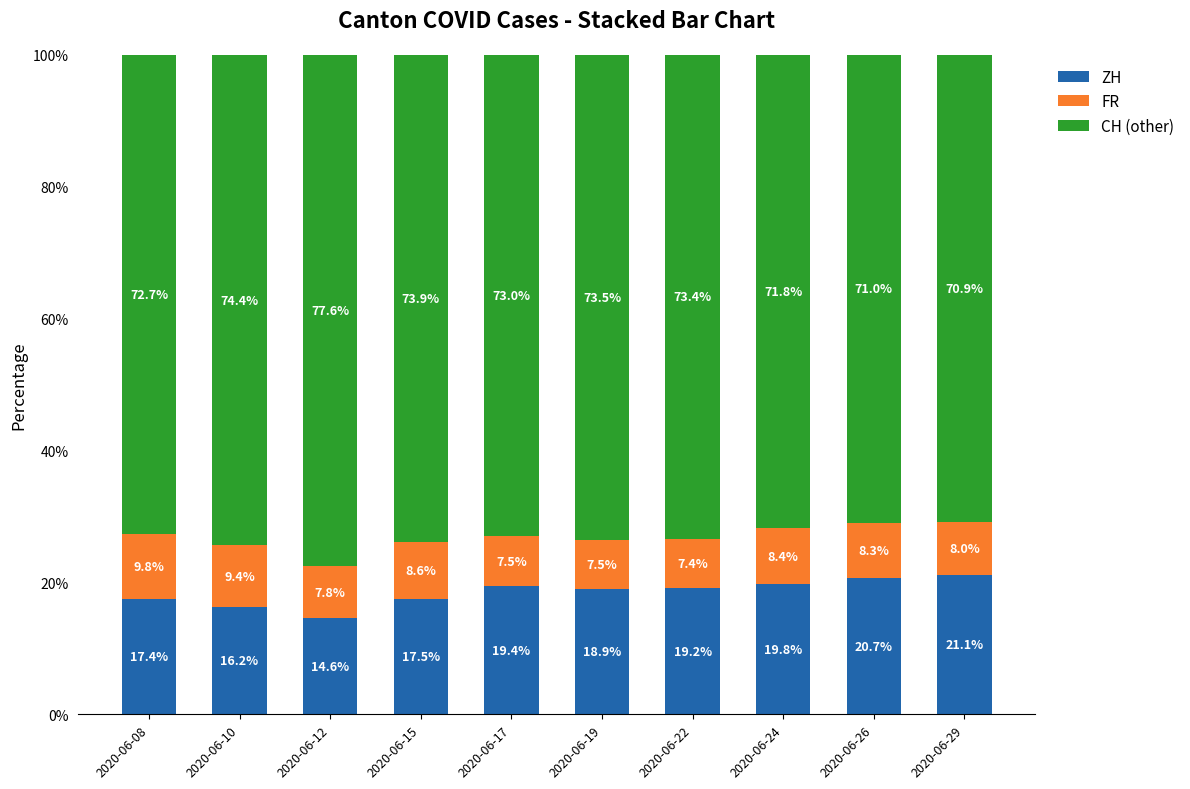

At which label is ZH closest to 17?

2020-06-08